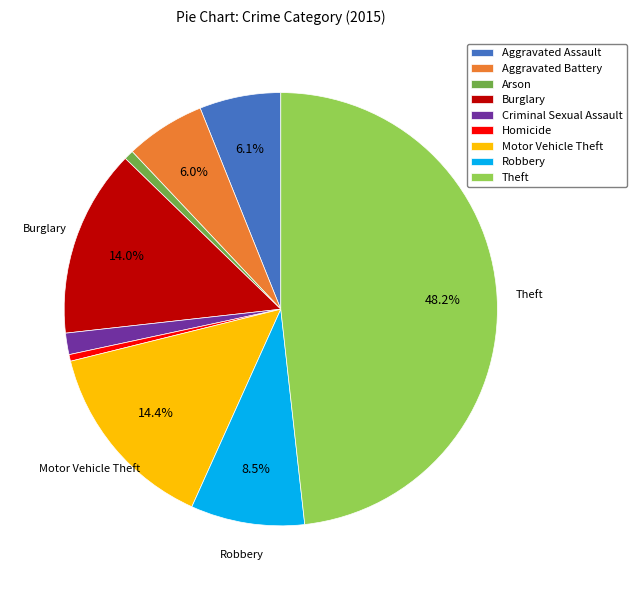

True or false: Criminal Sexual Assault accounts for 2% of the total.

True